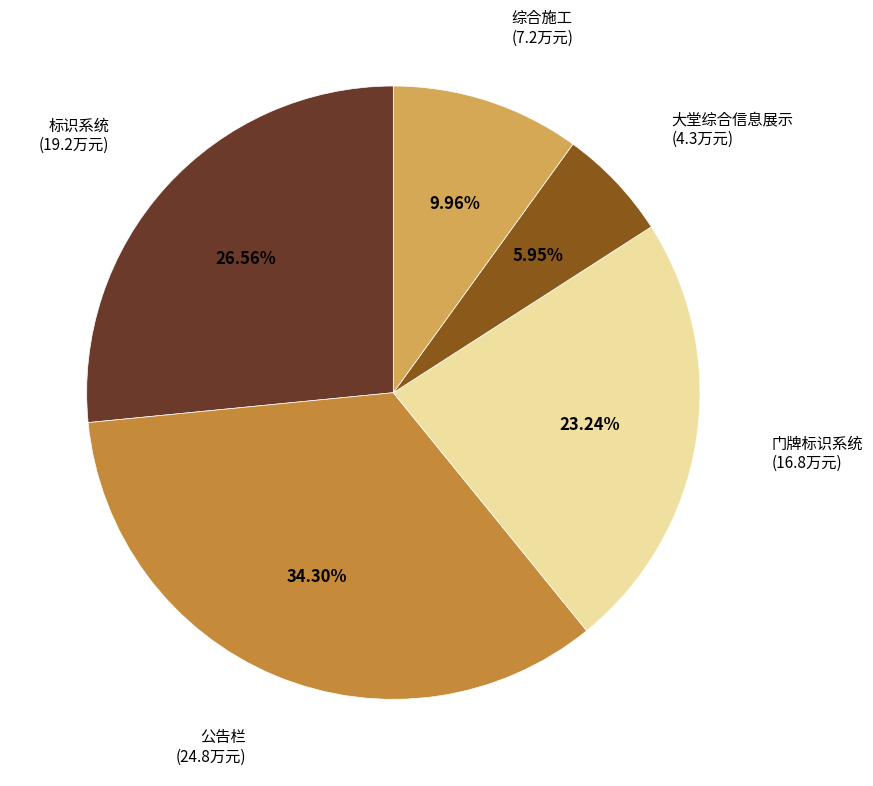

To the nearest percent, what is the difference between the 门牌标识系统 and 标识系统 slice percentages?

3%